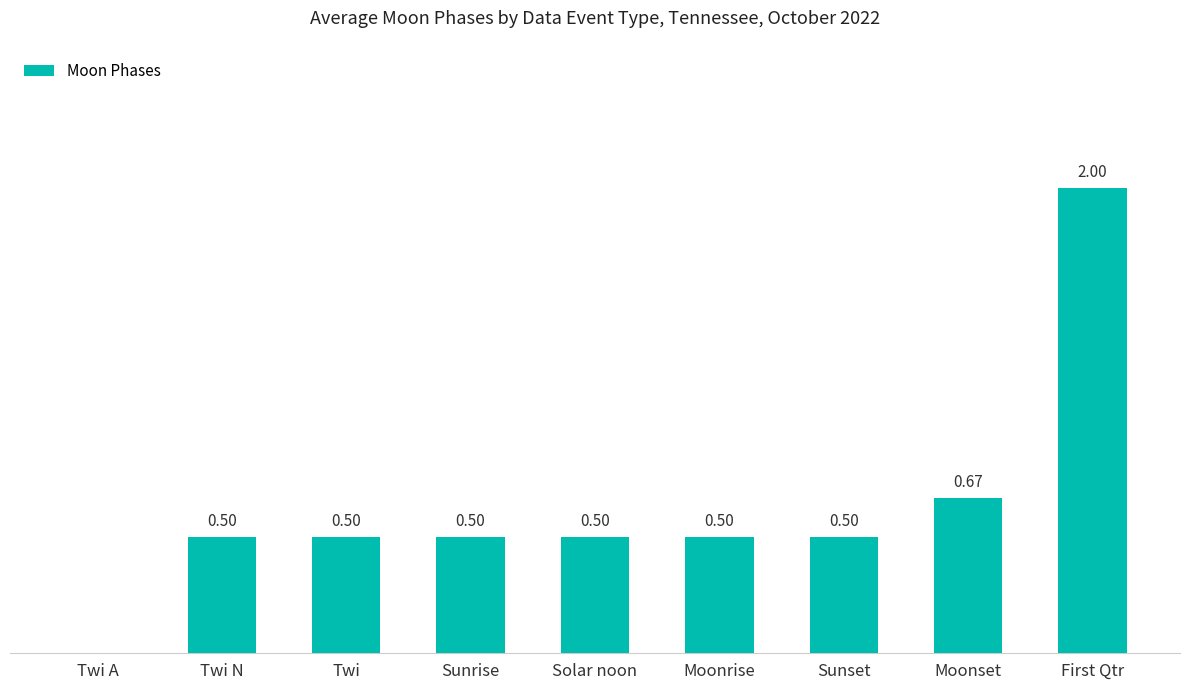

At which category does the chart reach its peak across all series?

First Qtr